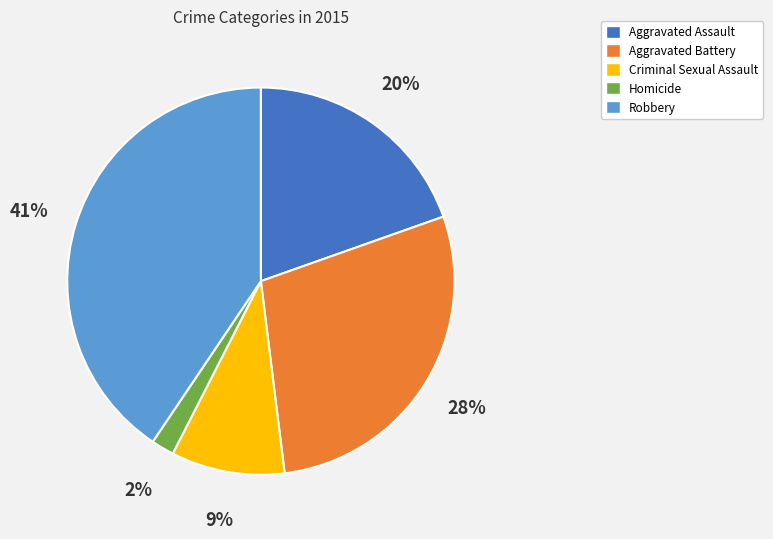

To the nearest percent, what is the difference between the largest and smallest slice percentages?

39%